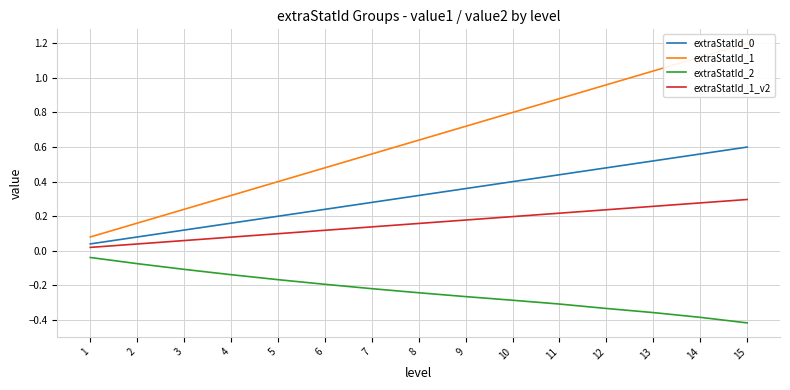

Between 13 and 10, which is larger?

13